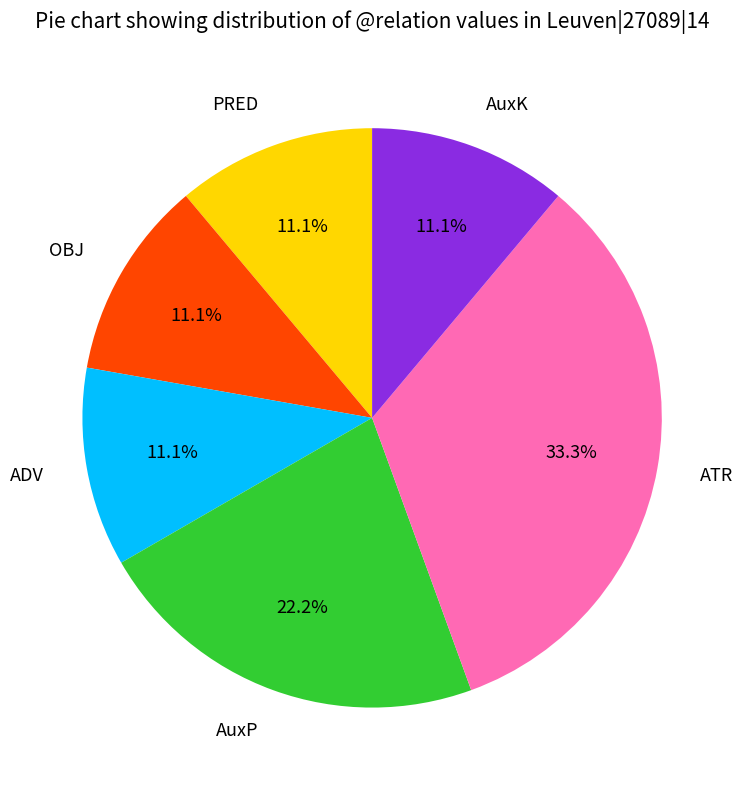

To the nearest percent, what percentage of the pie is ATR?

33%